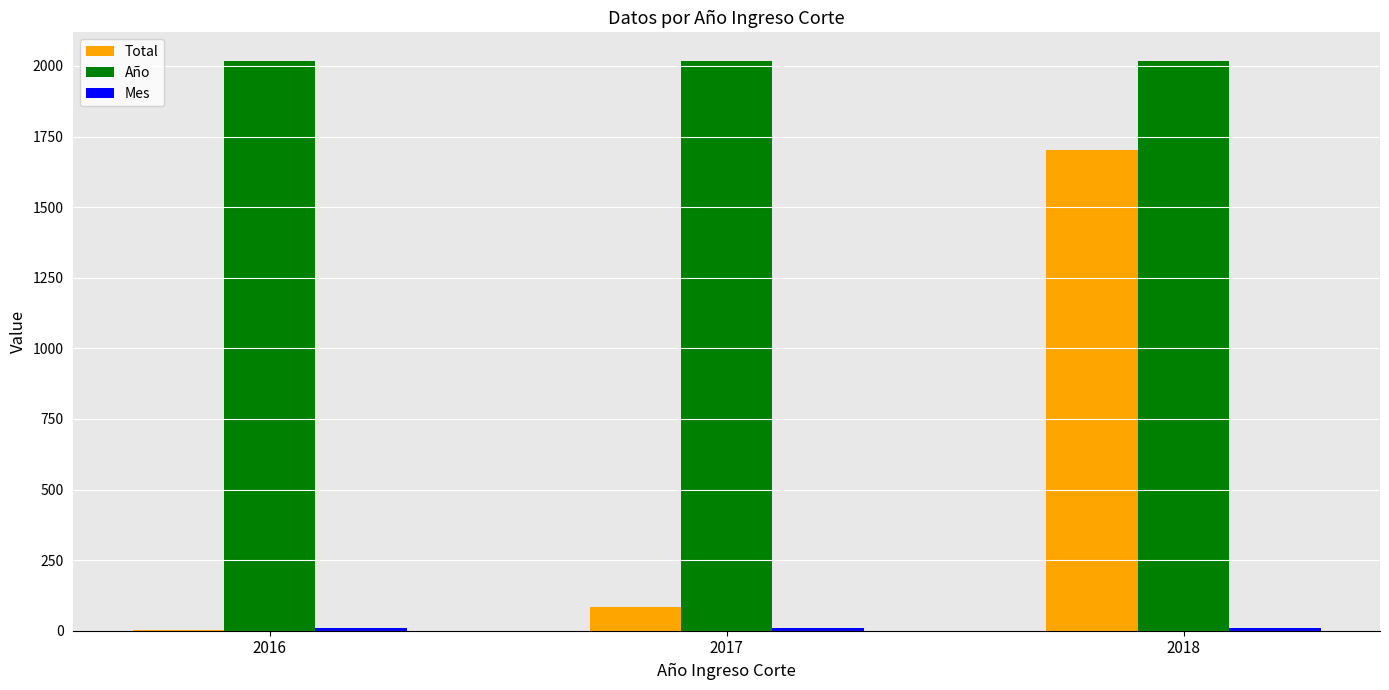

Which series has the widest spread of values?

Total